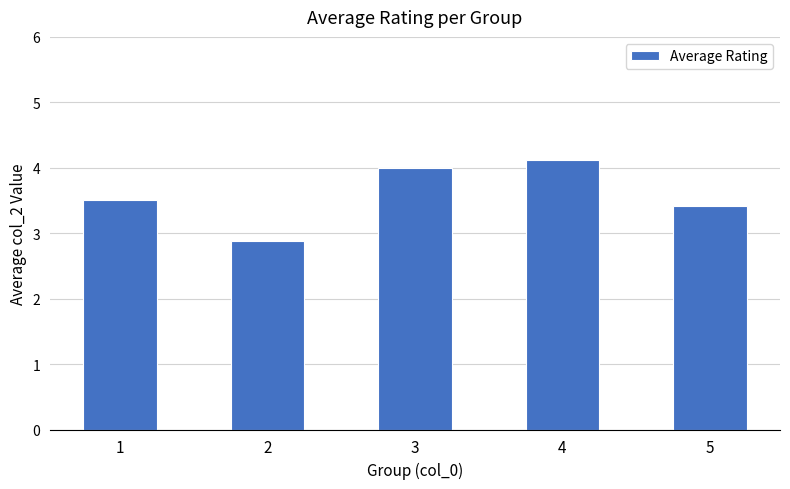

How many data points are above 3?

4